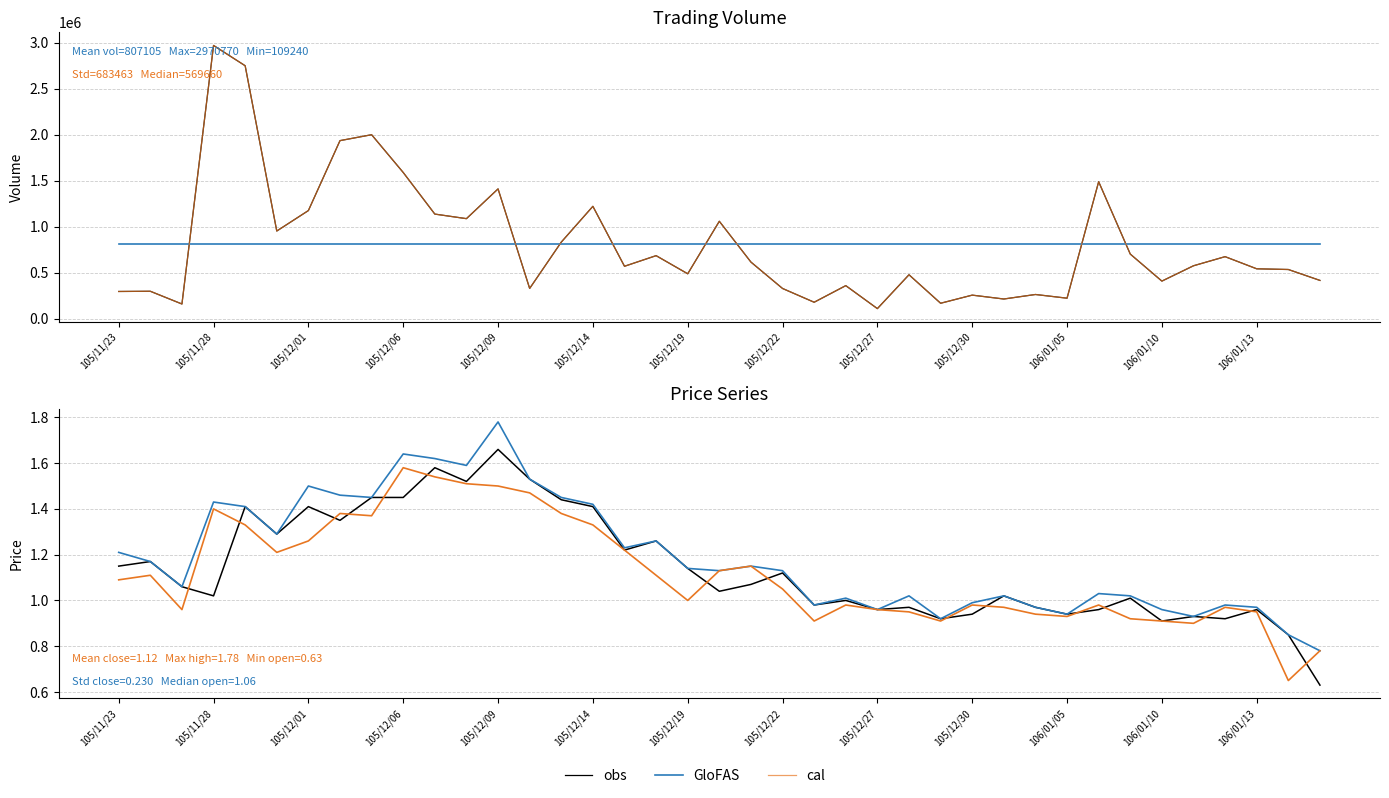

What is the sum of all obs values?

44.6